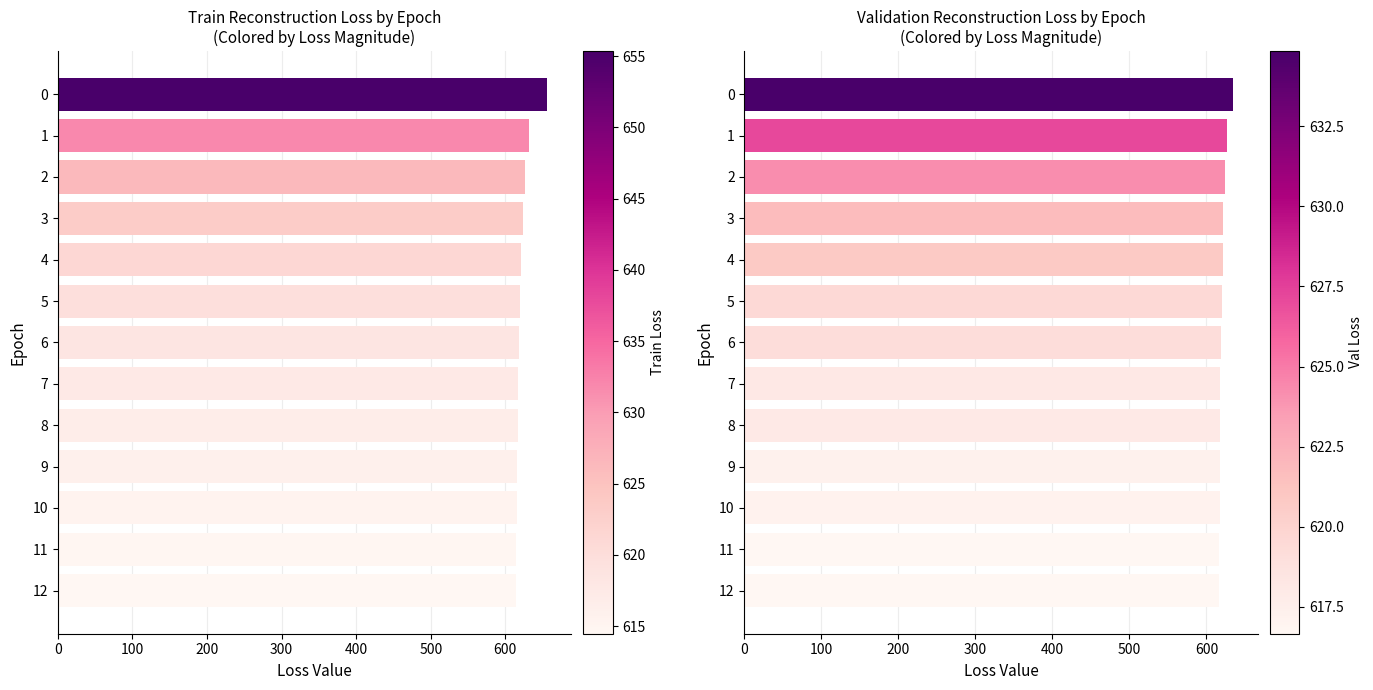

What are all the series names shown in the legend?

train_recon_loss, val_recon_loss